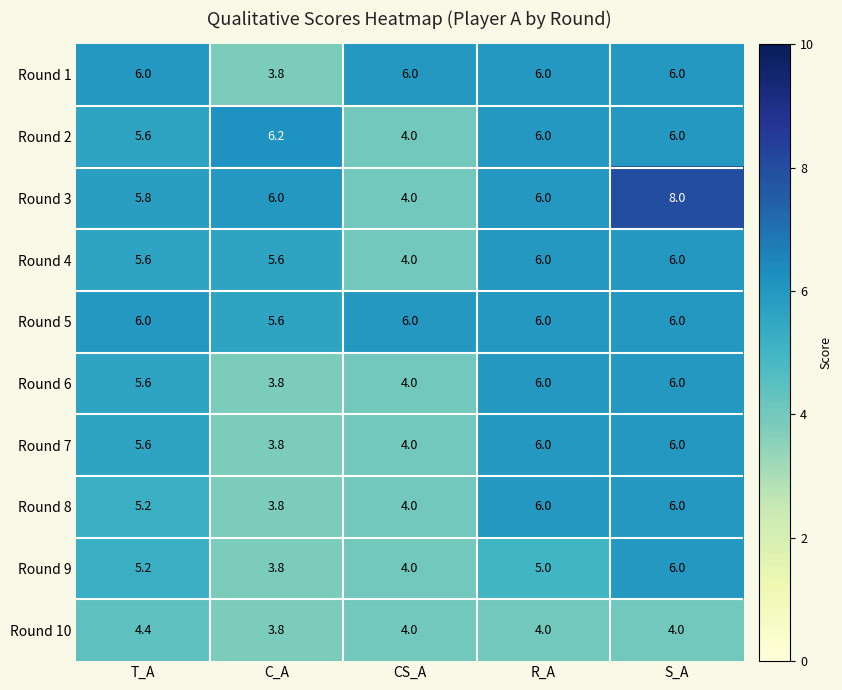

What is the sum of all Round 4 values?

27.2